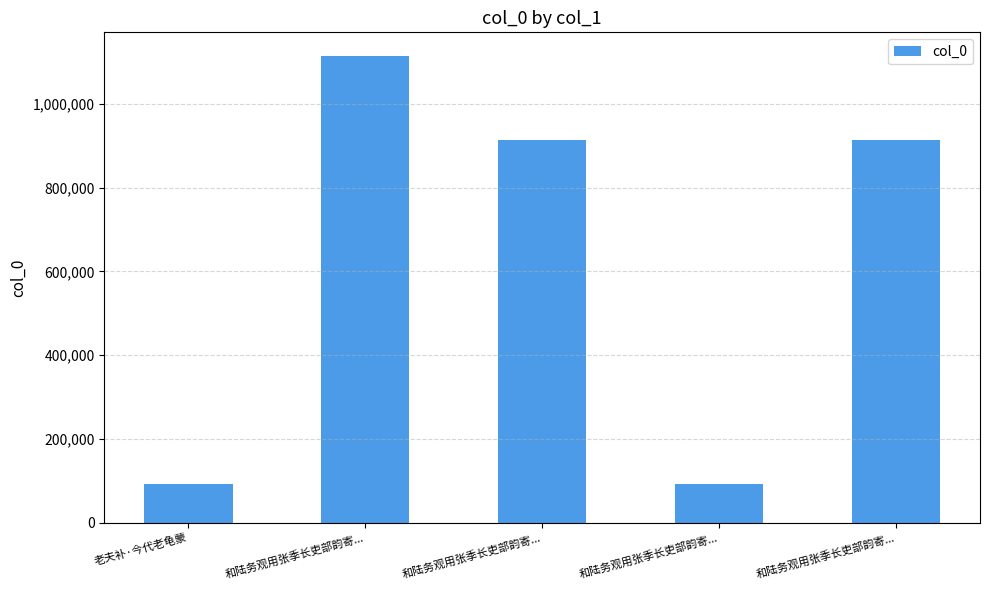

List the labels in order of value, smallest first.

和陆务观用张季长吏部韵寄..., 老夫补·今代老龟蒙, 和陆务观用张季长吏部韵寄..., 和陆务观用张季长吏部韵寄..., 和陆务观用张季长吏部韵寄...